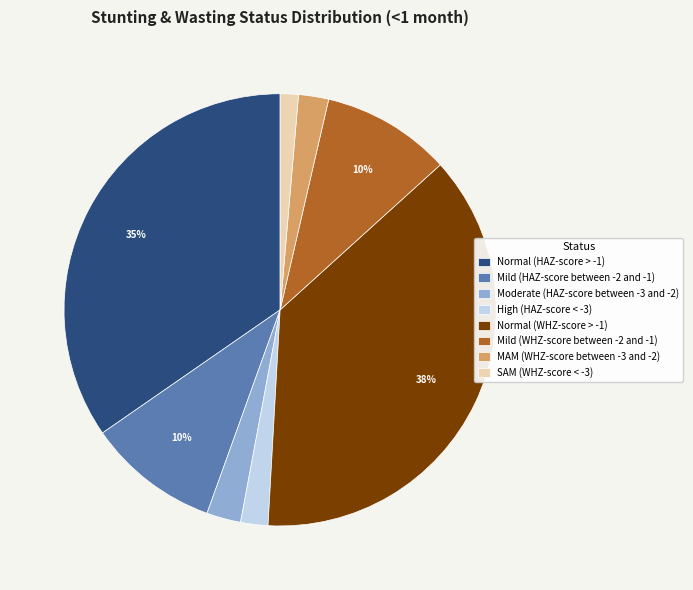

To the nearest percent, what portion does Moderate (HAZ-score between -3 and -2) represent?

3%